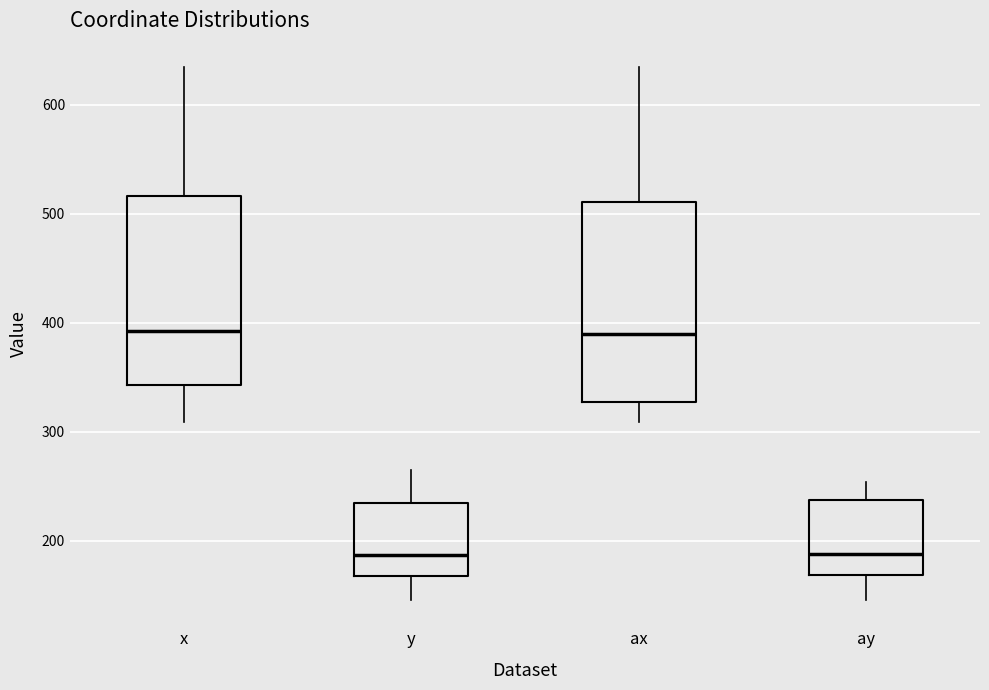

Reading left to right, read every box against the y-axis: the position of its median line, the range the box covers, and the ends of its whiskers. The values are not printed on the chart, so give them approximately, as read against the axis.

x: median 390, box 340 to 520, whiskers 310 to 630
y: median 190, box 170 to 230, whiskers 150 to 270
ax: median 390, box 330 to 510, whiskers 310 to 630
ay: median 190, box 170 to 240, whiskers 150 to 250